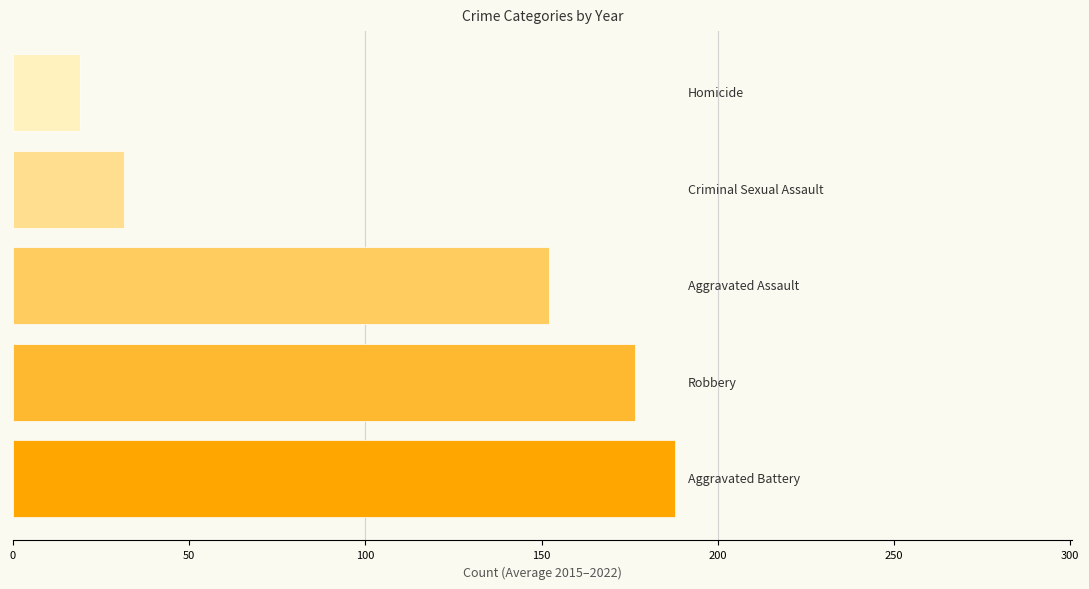

Reading top to bottom, transcribe all the data shown in this chart.

19.0	31.4	152.0	176.5	187.8